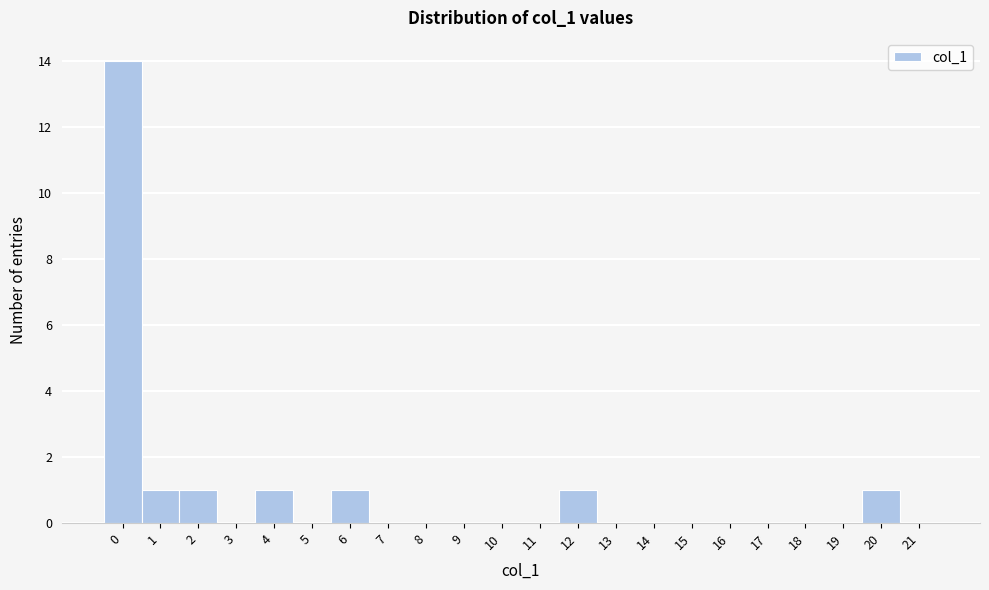

How tall is the bar that spans 3.5 to 4.5 on the x-axis? The values are not printed on the chart, so give them approximately, as read against the axis.

1